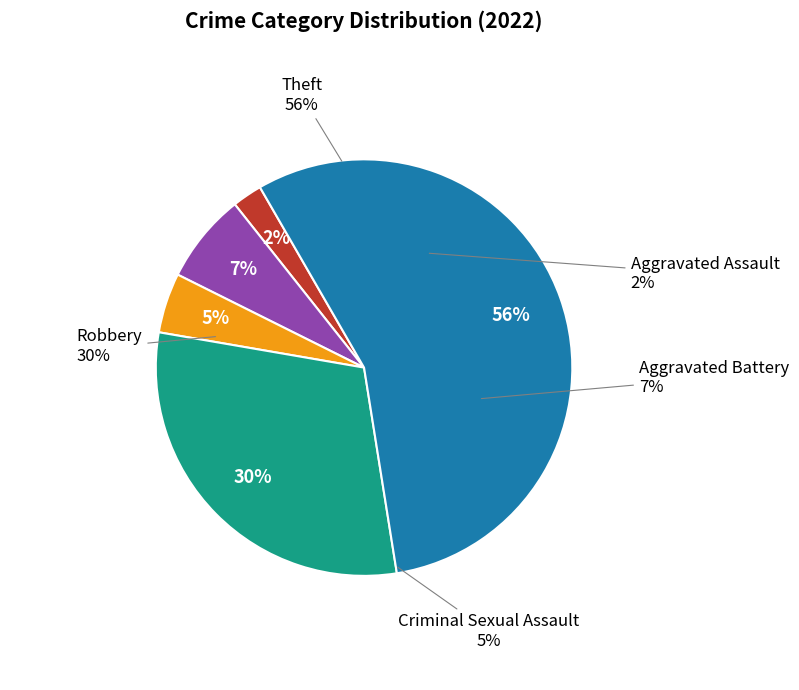

Approximately how many times larger is the value at Aggravated Battery compared to Theft?

0.1